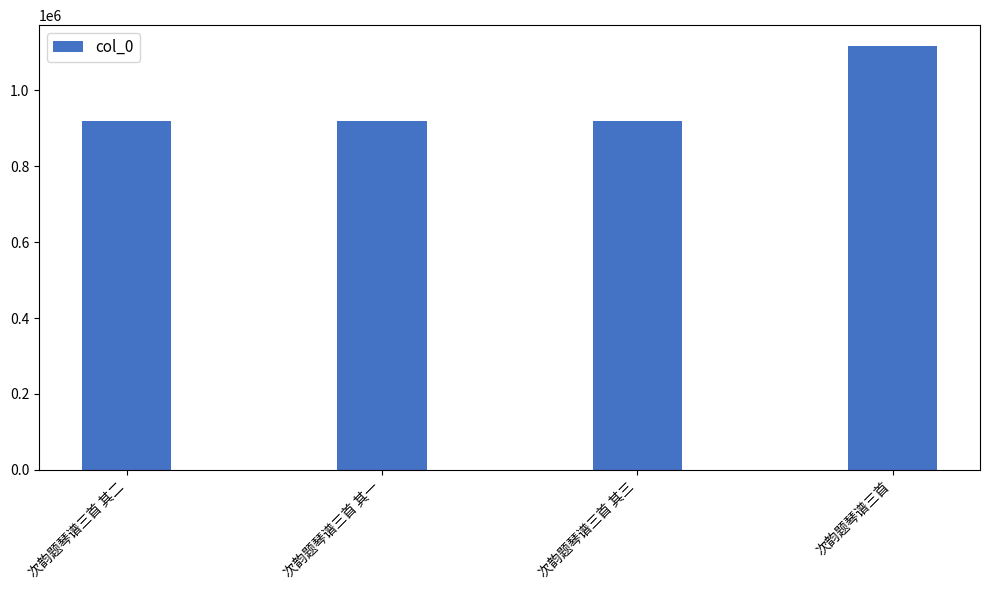

At which category does the chart reach its peak across all series?

次韵题琴谱三首